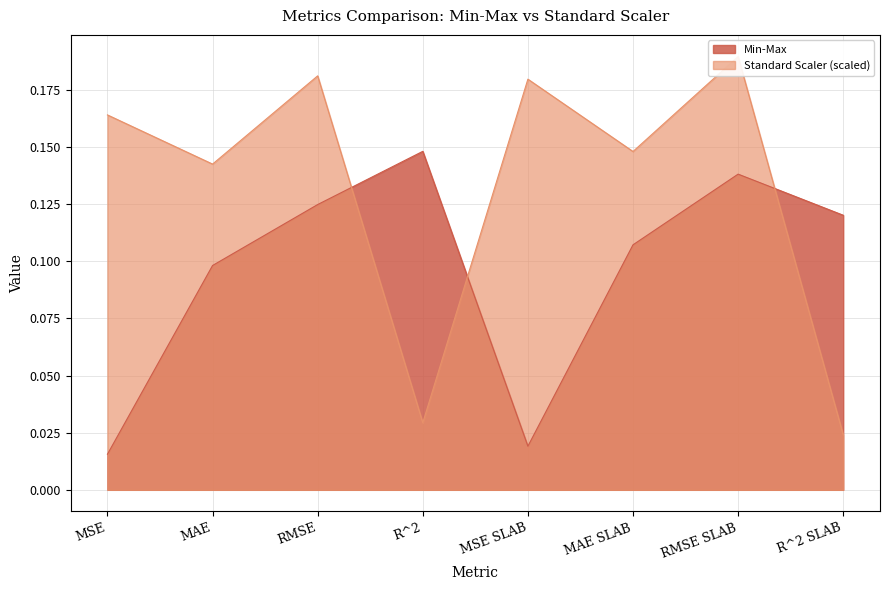

At which label is Standard Scaler closest to 0?

R^2 SLAB